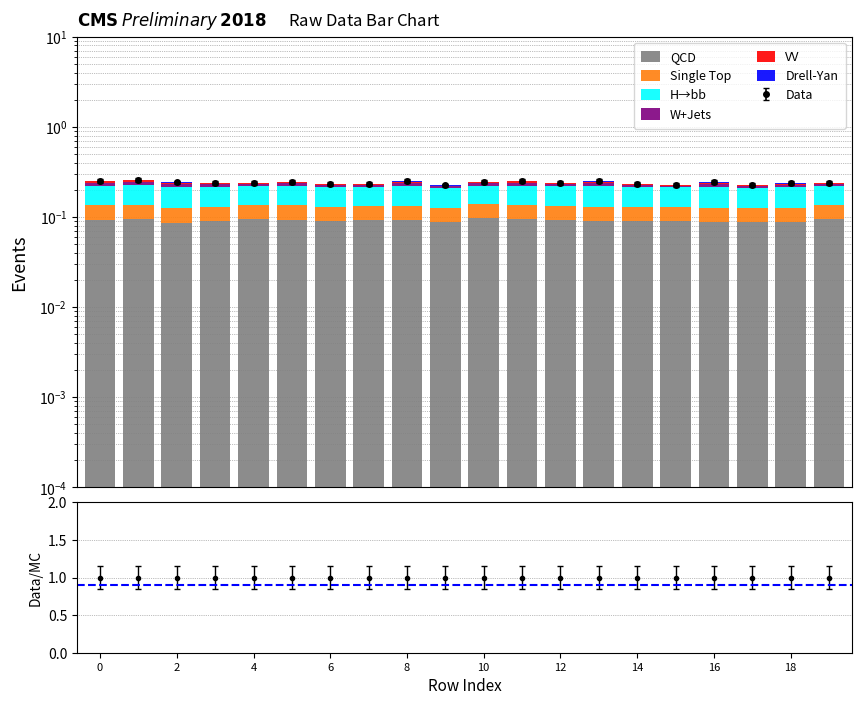

Which label corresponds to the largest value in the chart?

10